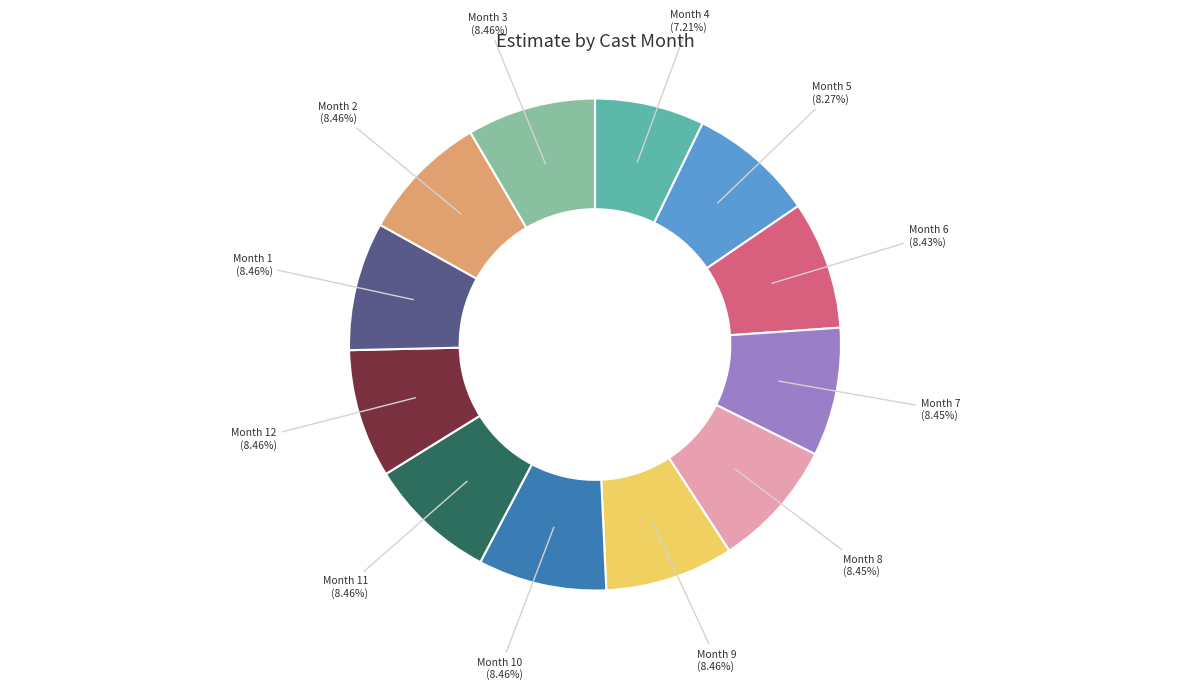

Do Month 12 and Month 10 together represent more than half of the pie?

No